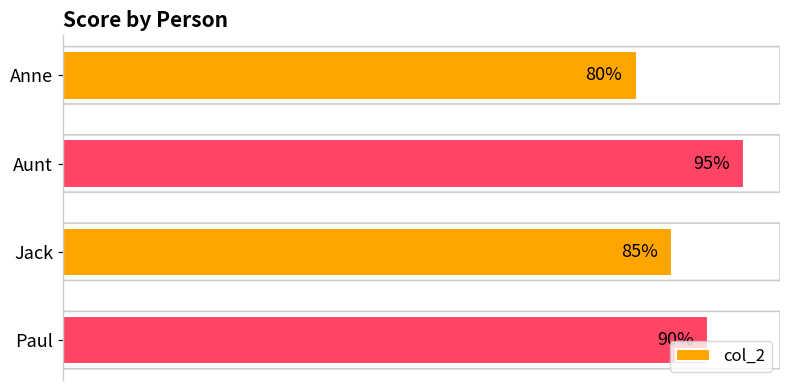

What is the label of the 2nd bar from the bottom?

Jack